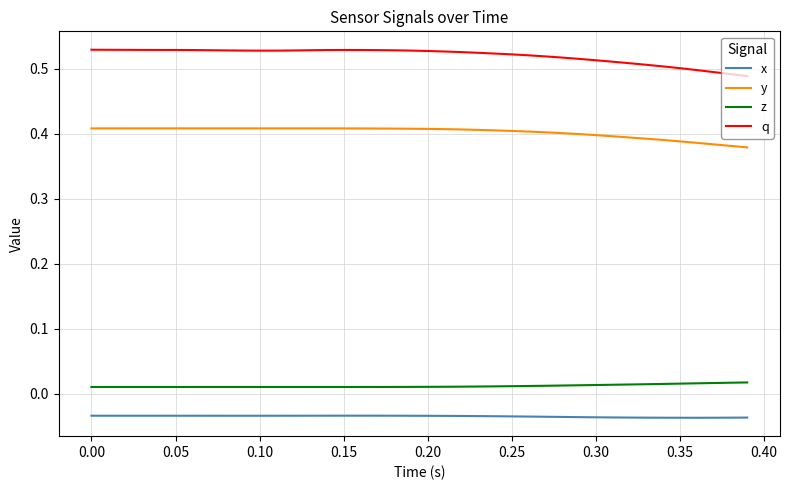

True or false: x has more than 0 interior local peaks.

True